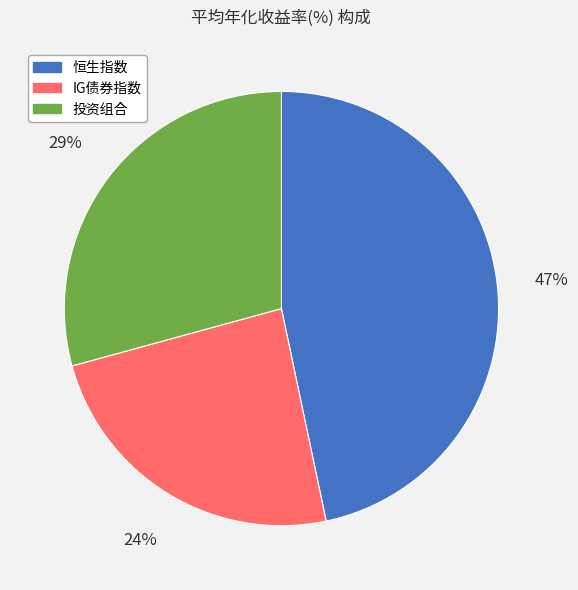

True or false: 投资组合 accounts for 40% of the total.

False